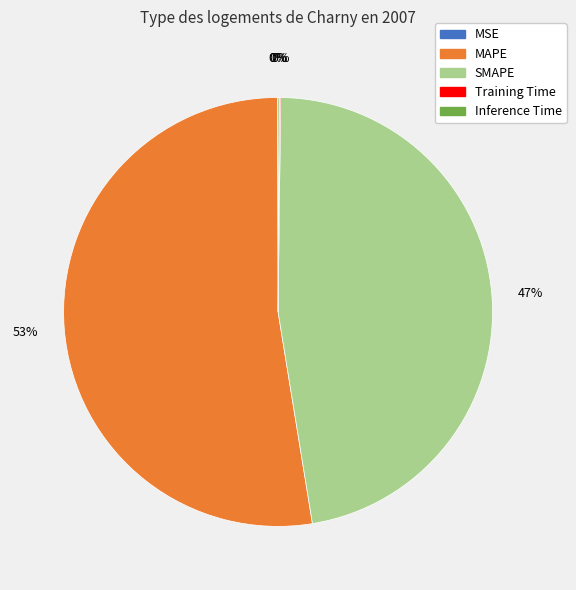

Does any single category account for the majority?

Yes